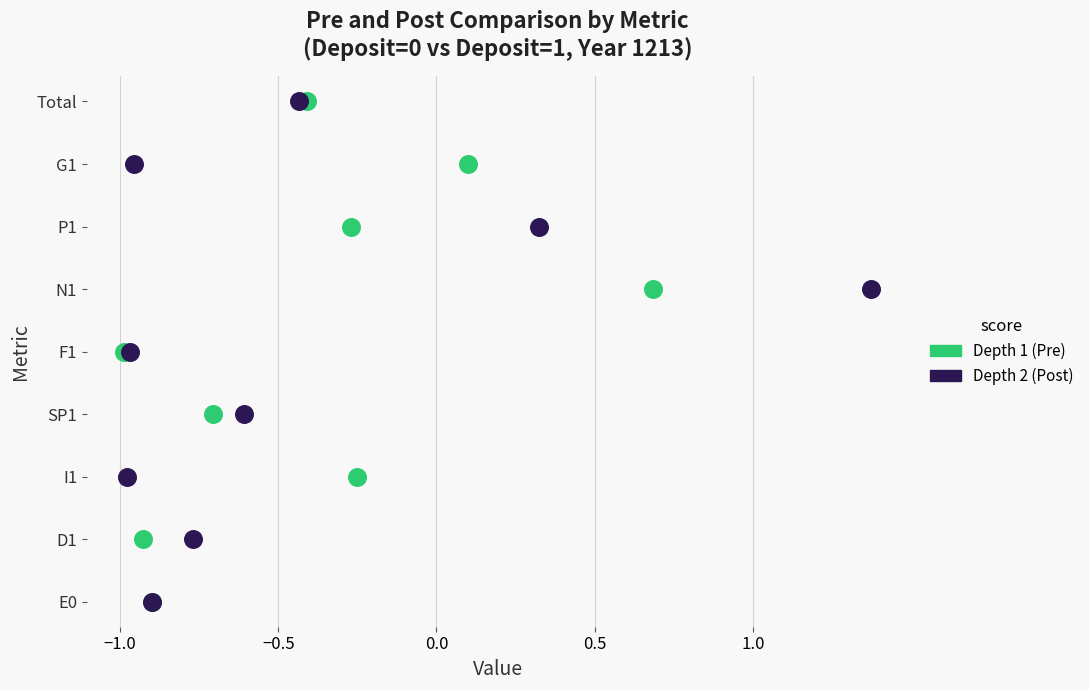

What are all the series names shown in the legend?

Depth 1 (Pre), Depth 2 (Post)